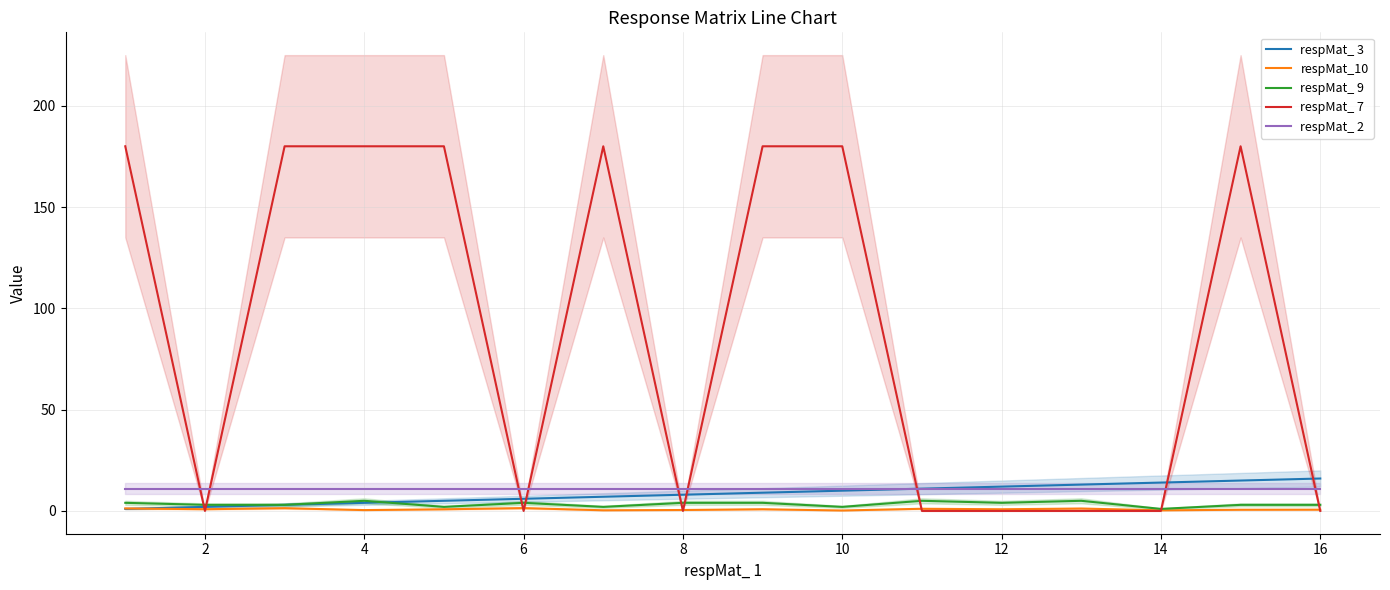

How many lines are shown in the chart?

5